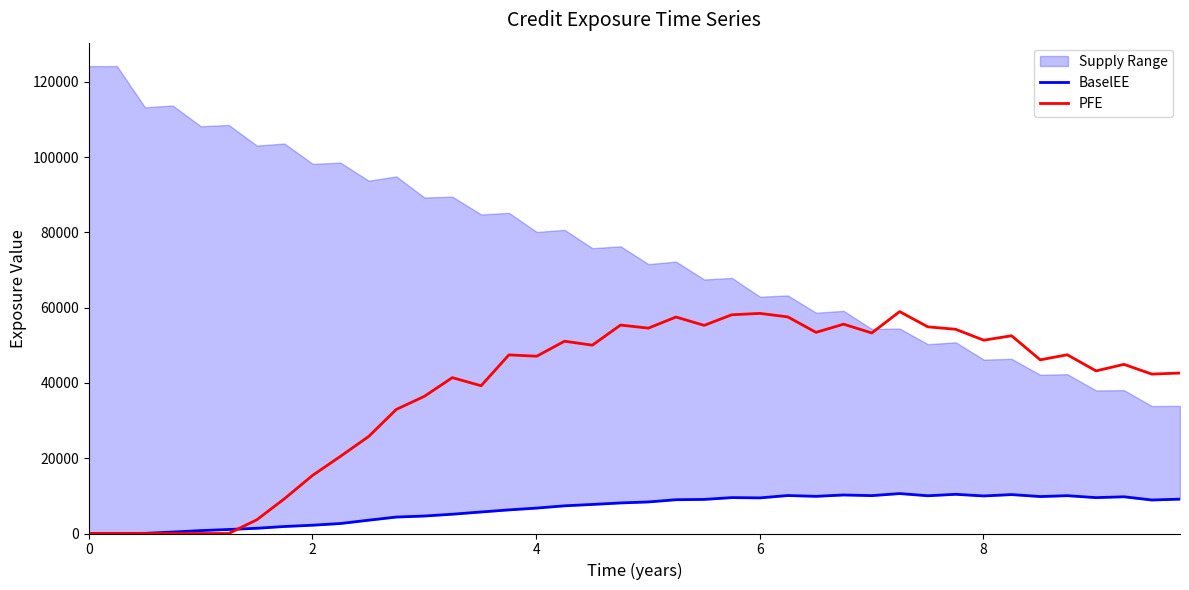

Count the number of categories in the chart.

40